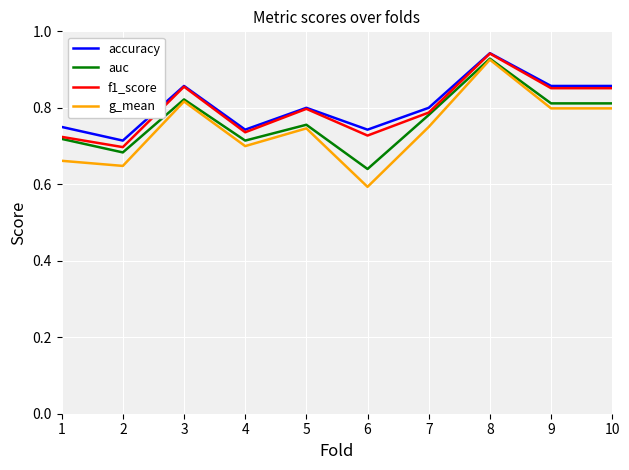

The g_mean series shows 0.2 at 2. True or false?

False